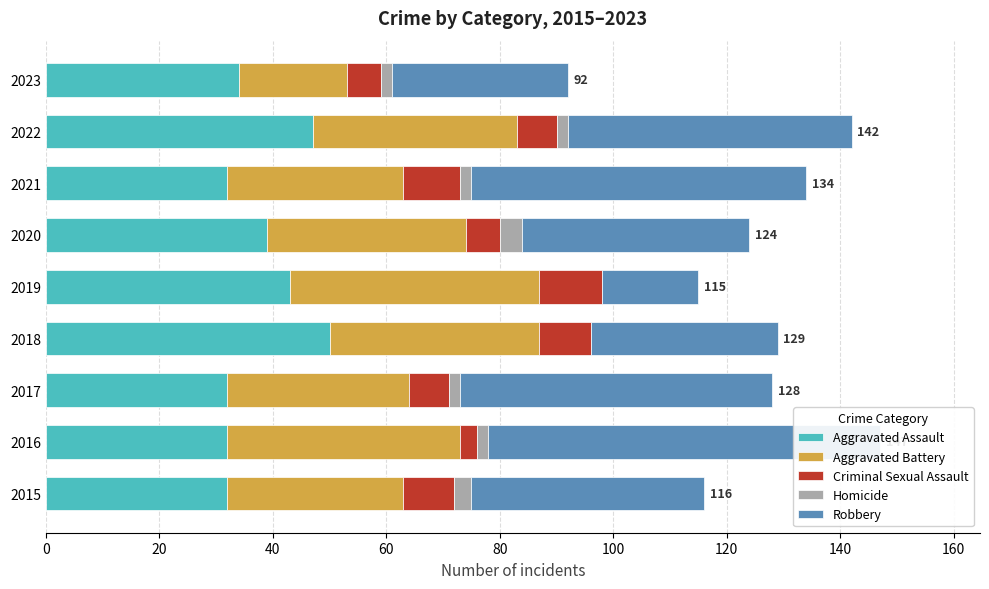

What is the average value of the Homicide series?

2